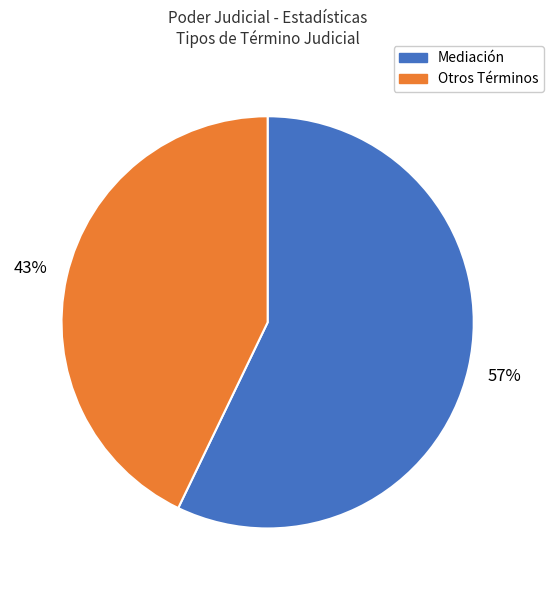

To the nearest percent, what is the difference between the largest and smallest slice percentages?

14%